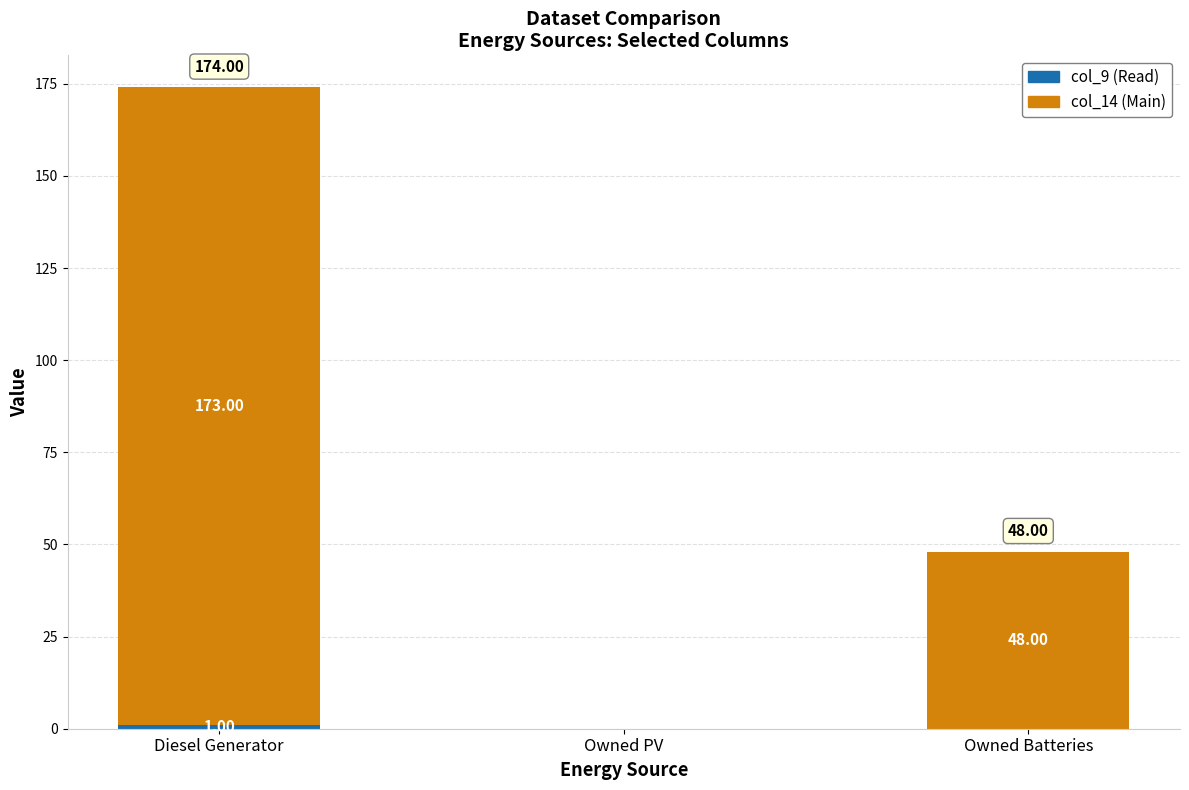

What is the total value across all series at Diesel Generator?

174.0